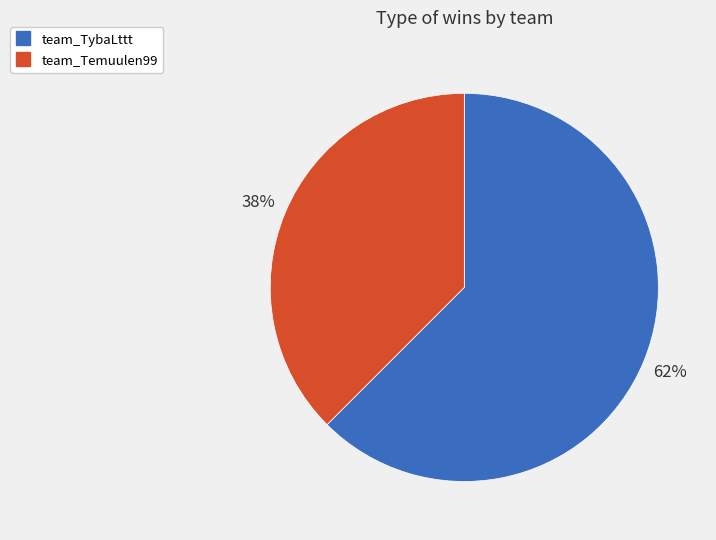

Rank the categories by value from lowest to highest.

team_Temuulen99, team_TybaLttt